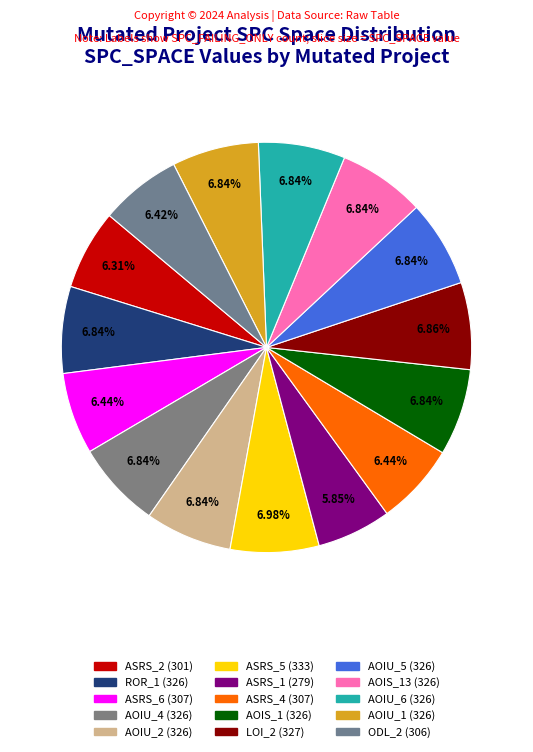

Which category has the smallest portion of the pie?

Weight.ElevatorSystem.Elevator.ASRS_1 (8)